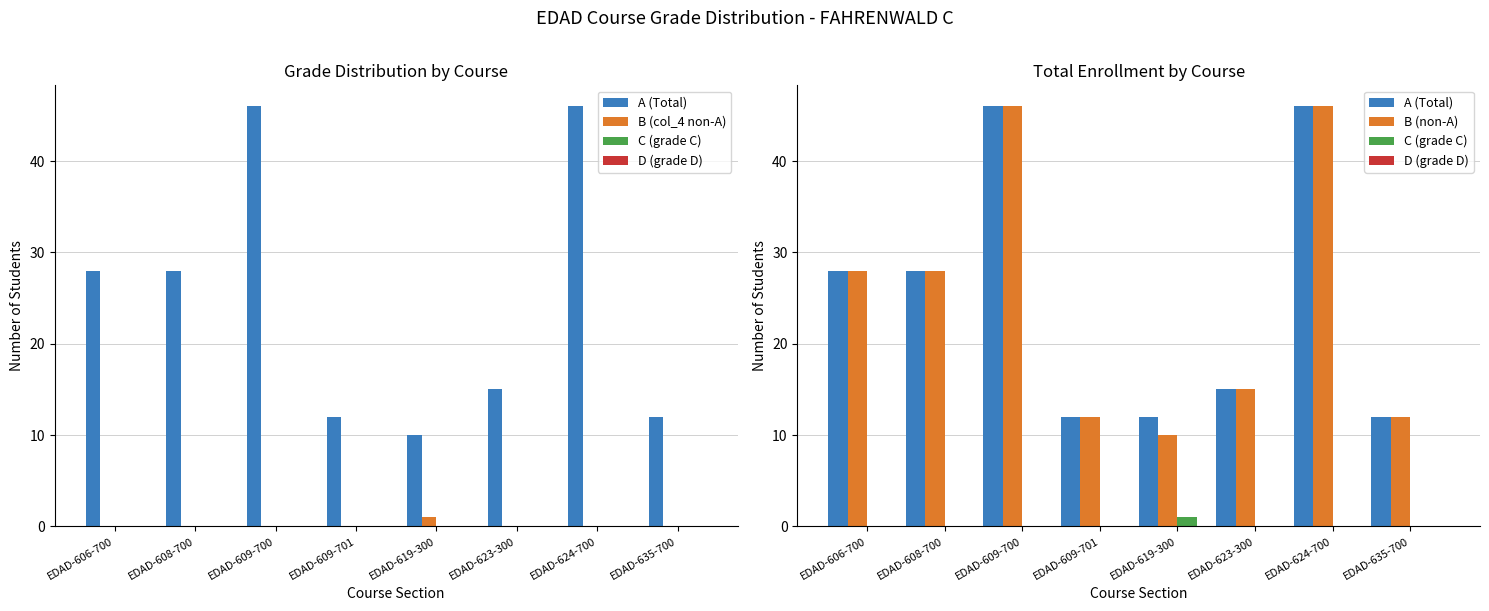

Which series has the largest range (max minus min)?

B (non-A)